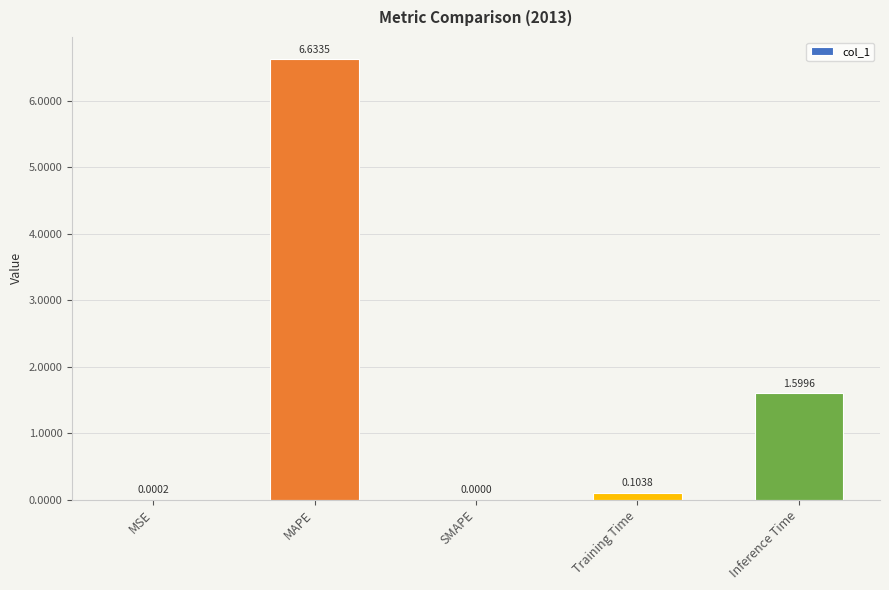

What is the sum of the values at Inference Time and MAPE?

8.2